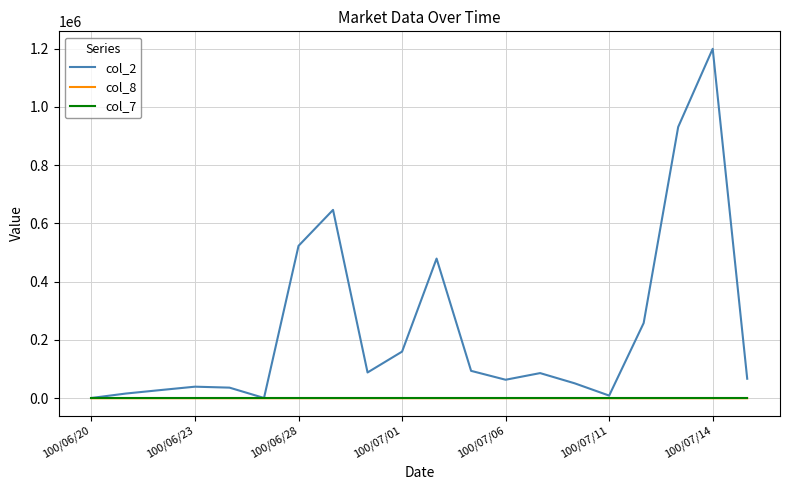

True or false: col_8 has more than 2 interior local peaks.

True